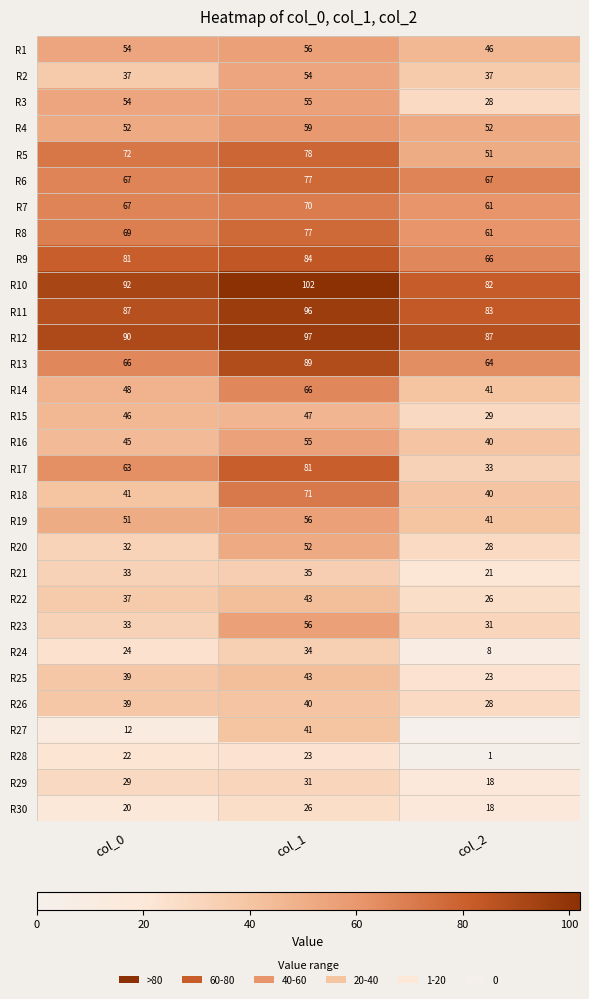

What is the difference between the maximum and minimum values in the R24 series?

26